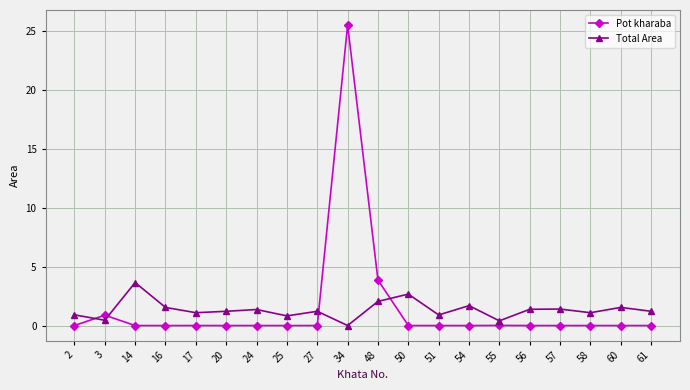

Where do Total Area and Pot kharaba first cross each other?

2 and 3